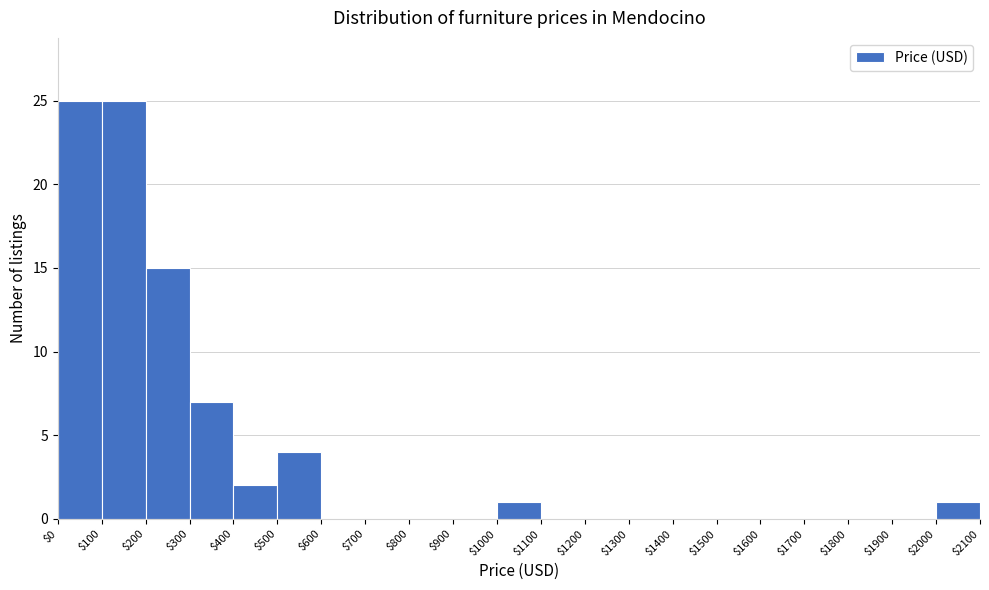

What is the height of the bar covering $400 to $500 on the x-axis? The values are not printed on the chart, so give them approximately, as read against the axis.

2